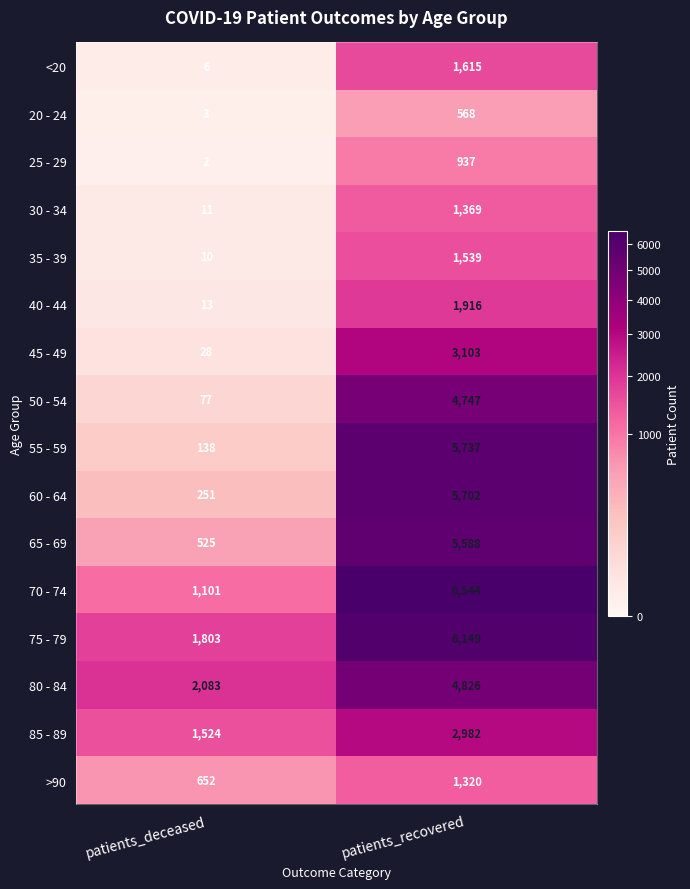

How many data points in 55 - 59 are less than 5737?

1